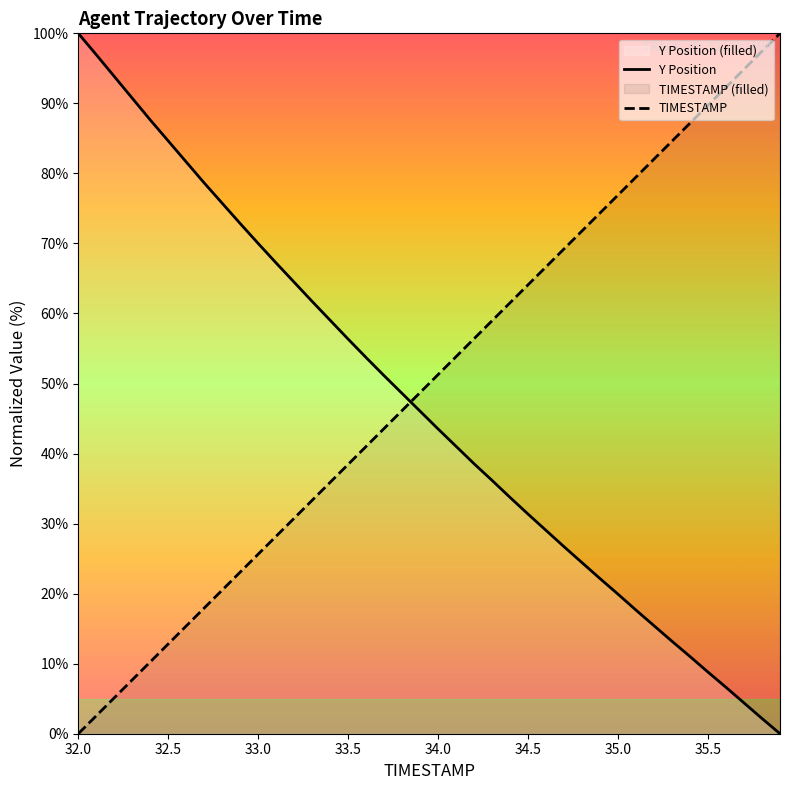

True or false: TIMESTAMP has a value of 14.8 at 34.5.

False